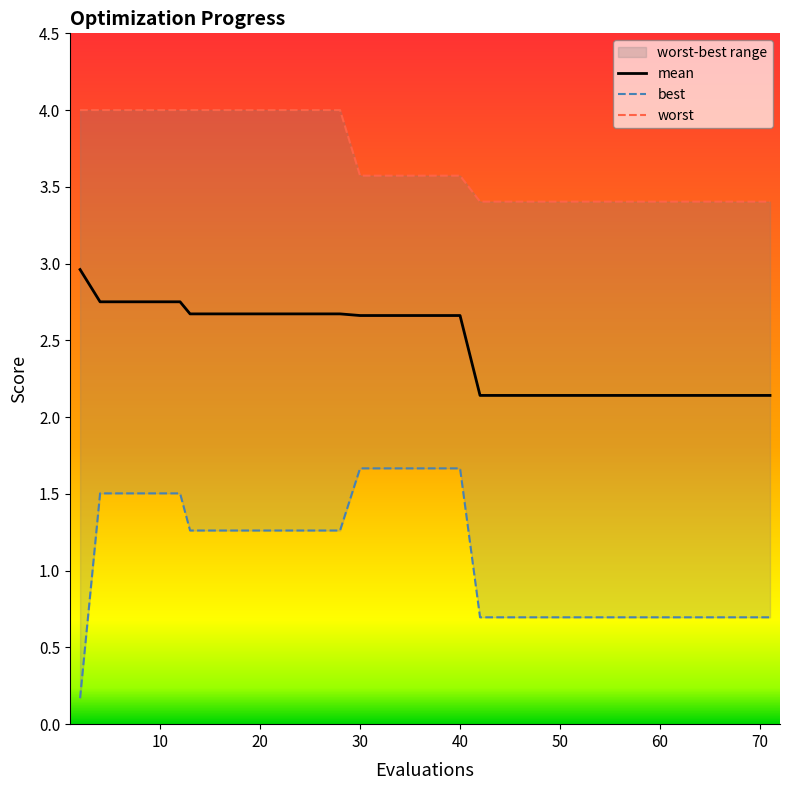

How many lines are shown in the chart?

3